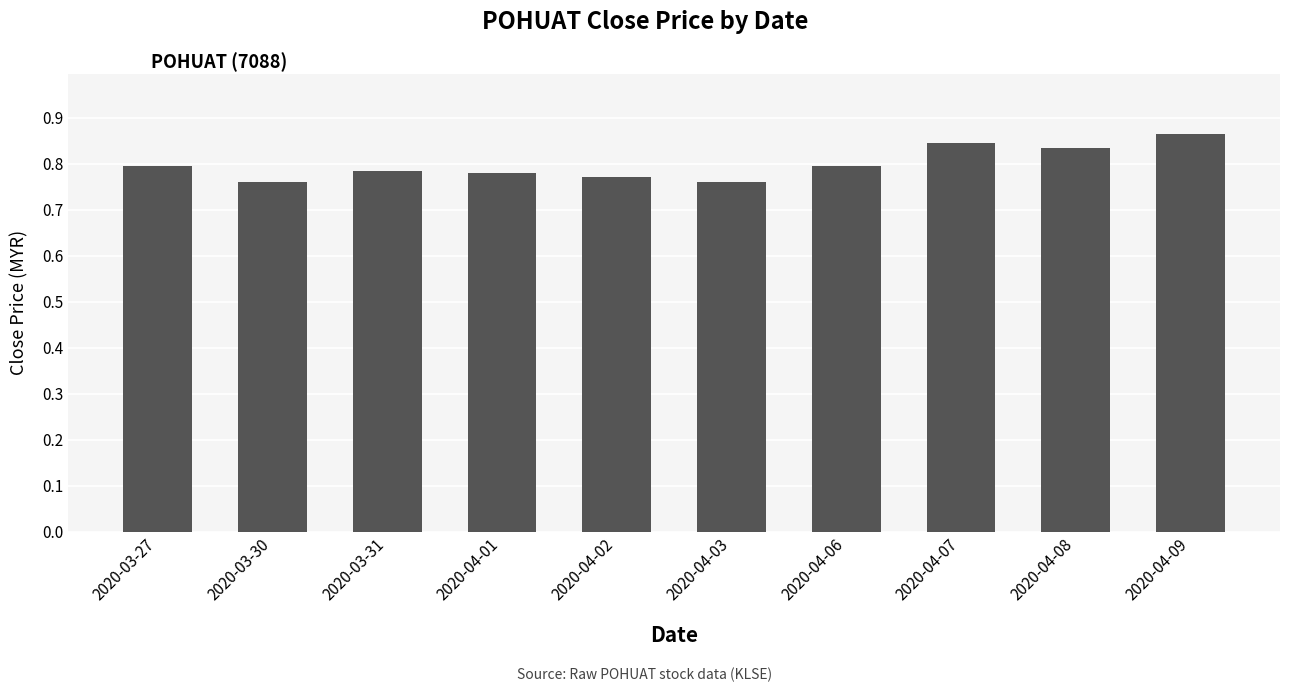

What is the sum of the values at 2020-03-27 and 2020-04-02?

1.6